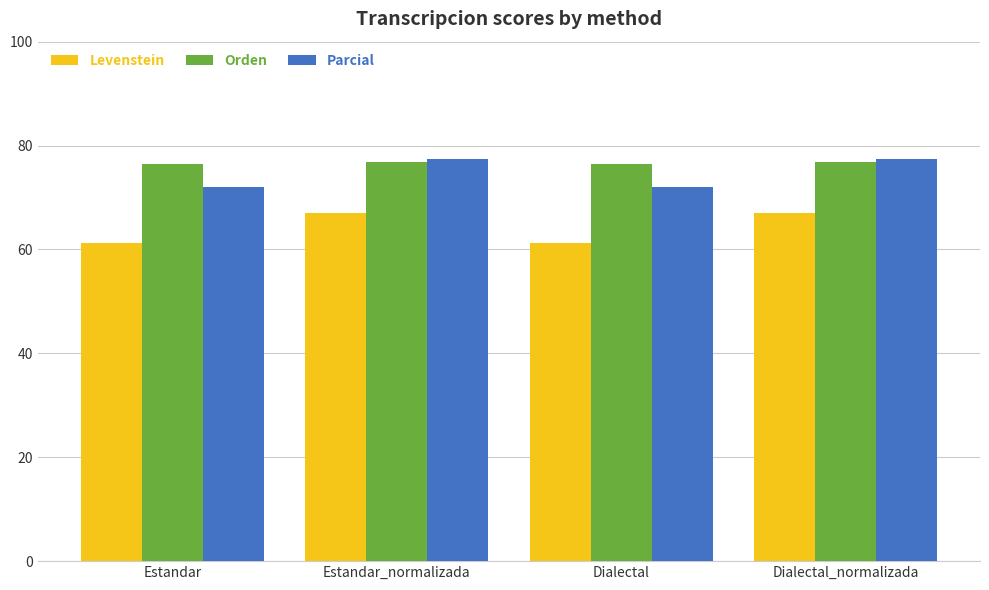

Rank the series at Estandar from lowest to highest value.

Levenstein, Parcial, Orden